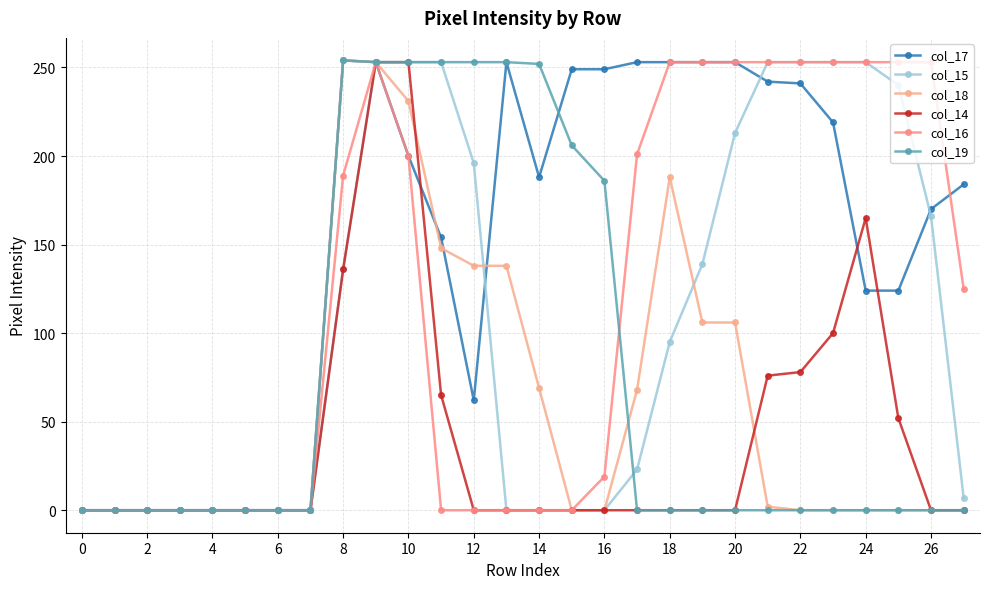

At how many categories does at least one series exceed 111?

20